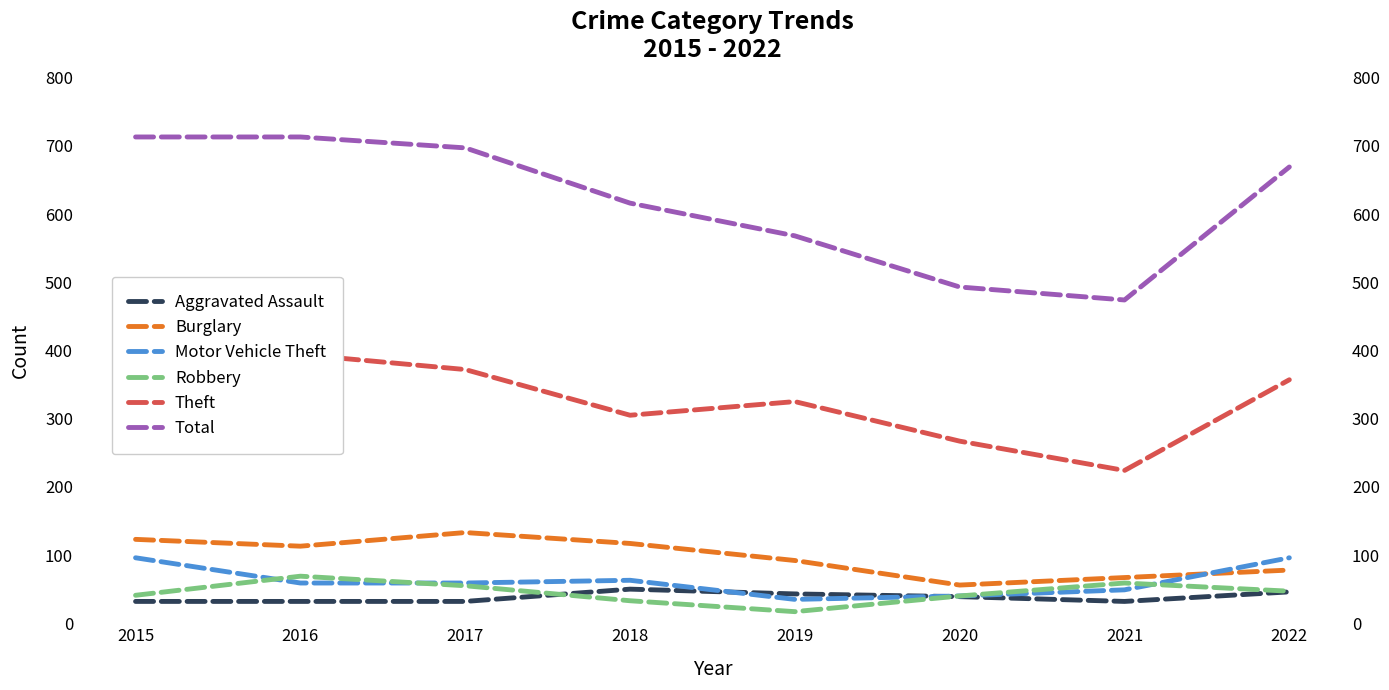

Rank the categories by Robbery value from lowest to highest.

2019, 2018, 2020, 2015, 2022, 2017, 2021, 2016